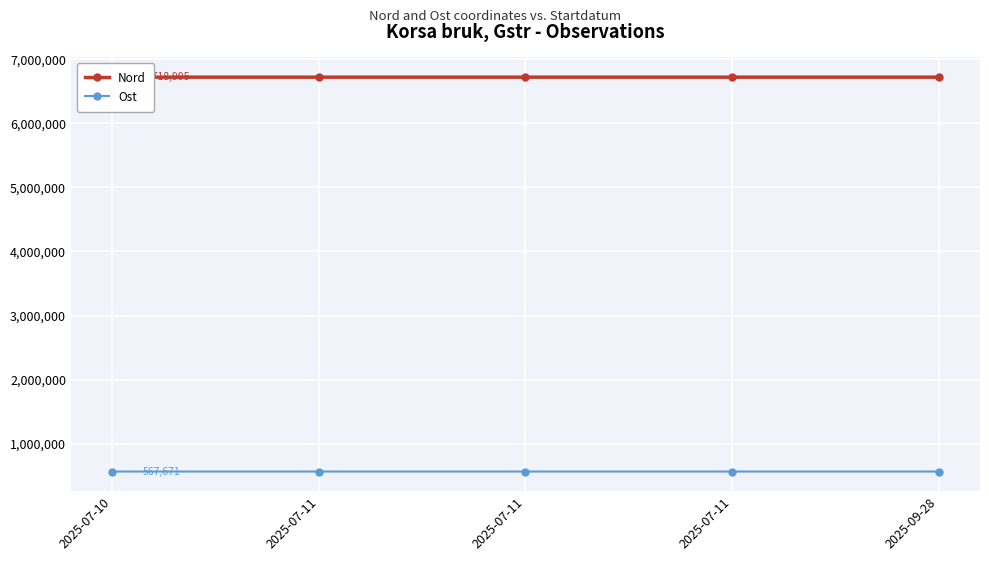

At how many categories does at least one series exceed 3475851?

5